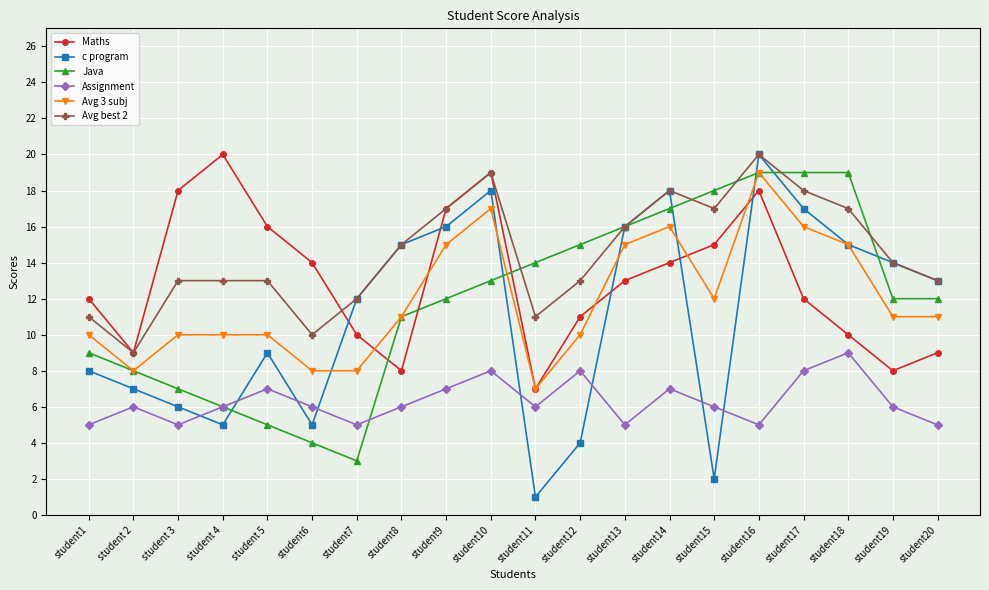

What is the total value across all series at student 4?

60